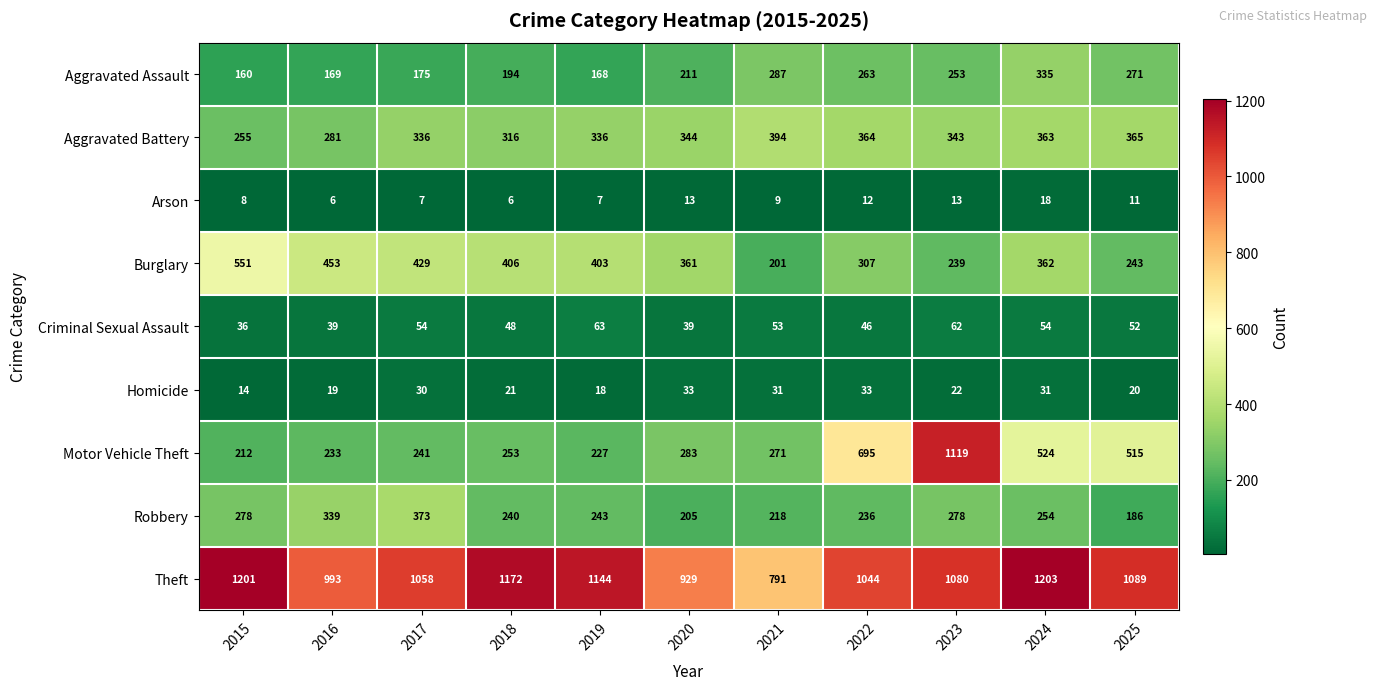

What is the difference between the maximum and minimum values in the Robbery series?

187